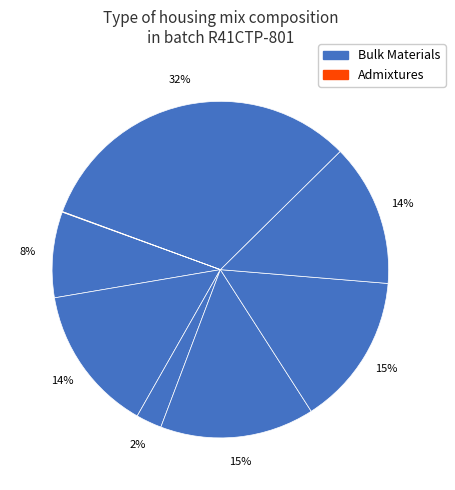

Is there a majority slice in this chart?

No